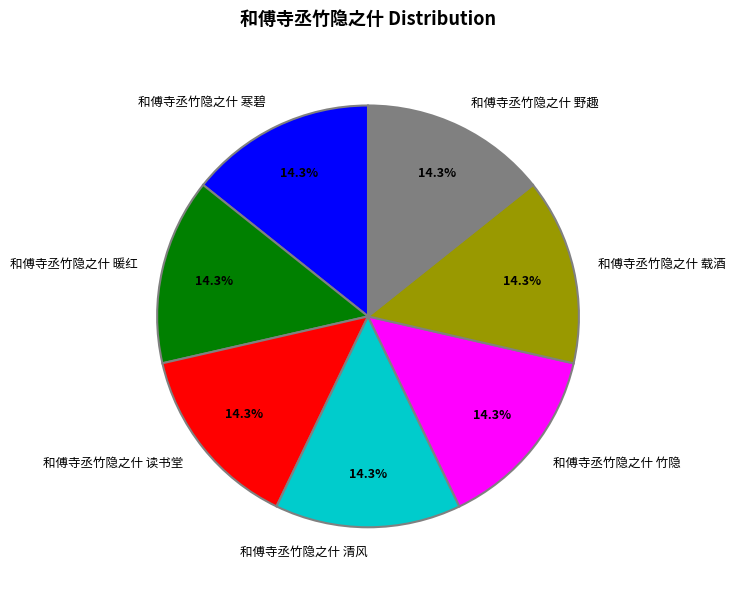

Approximately how many times larger is the value at 和傅寺丞竹隐之什 野趣 compared to 和傅寺丞竹隐之什 暖红?

1.0